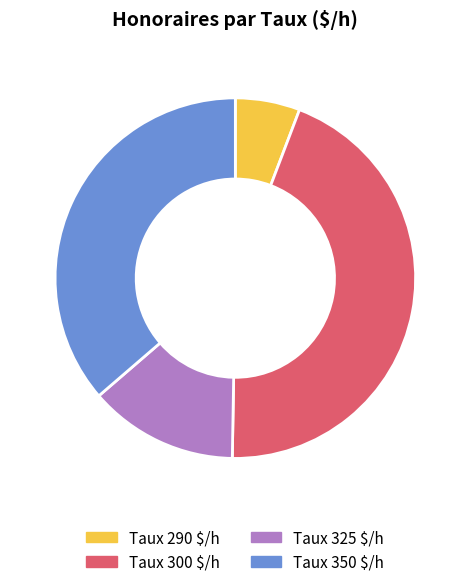

Which category has the biggest portion of the pie?

Taux 300 $/h